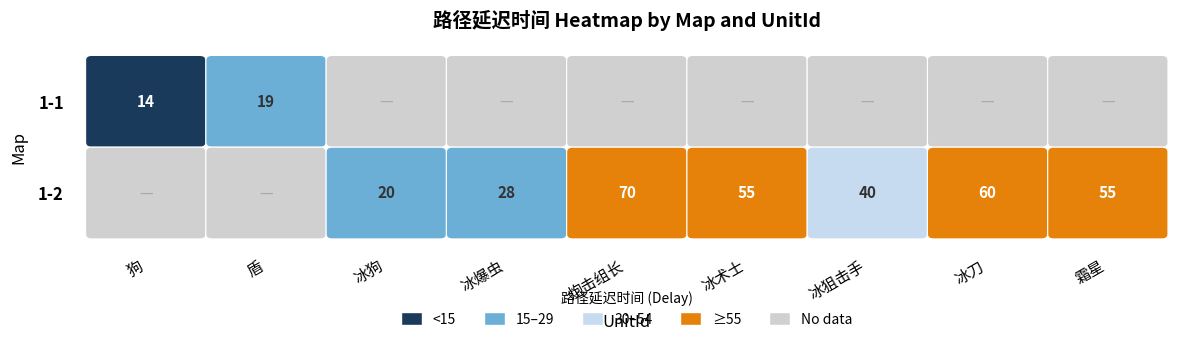

What is the approximate value of 1-1 at 狗?

14.5